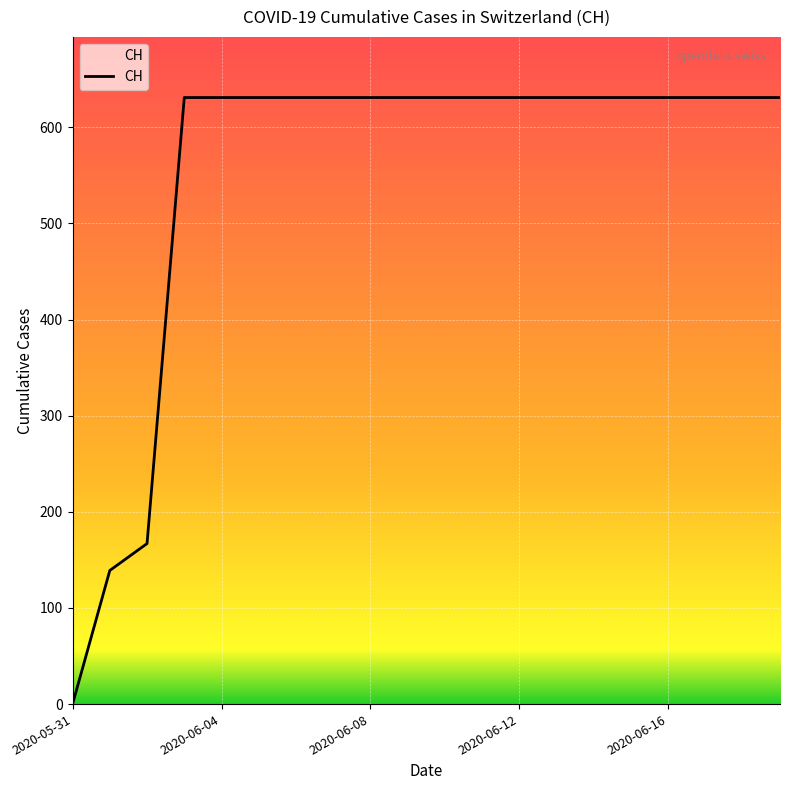

What is the greatest value displayed?

631